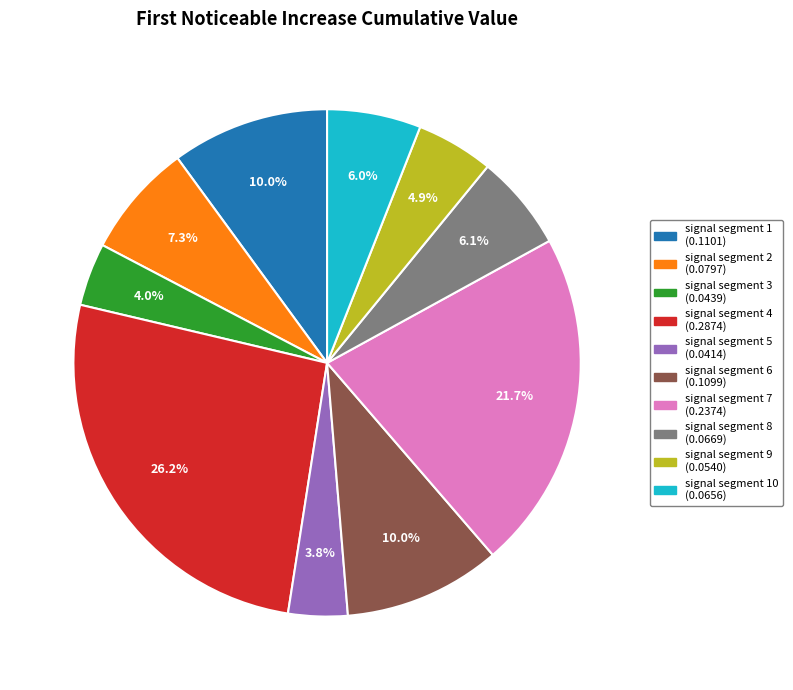

Which category has the biggest portion of the pie?

signal segment 4 (0.2874)